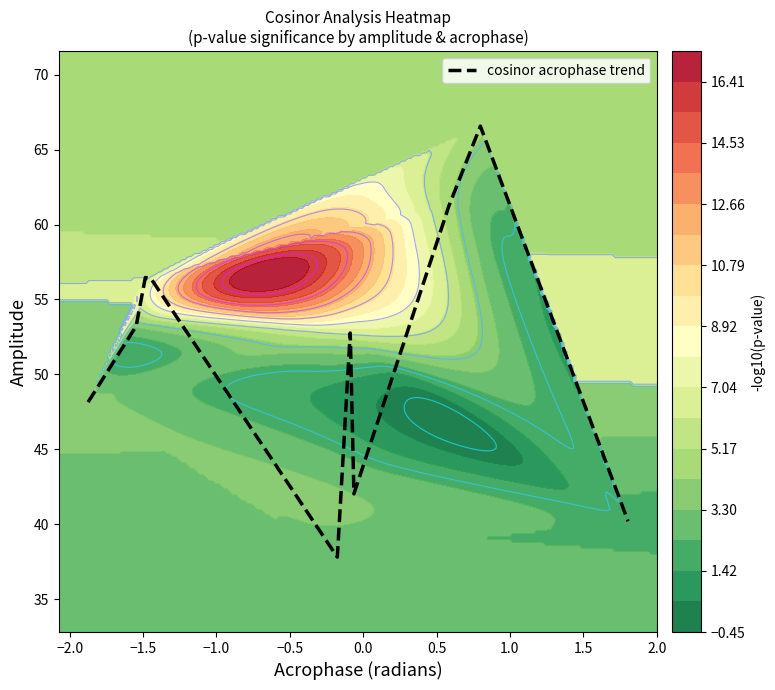

What is the maximum value shown in the chart?

66.6